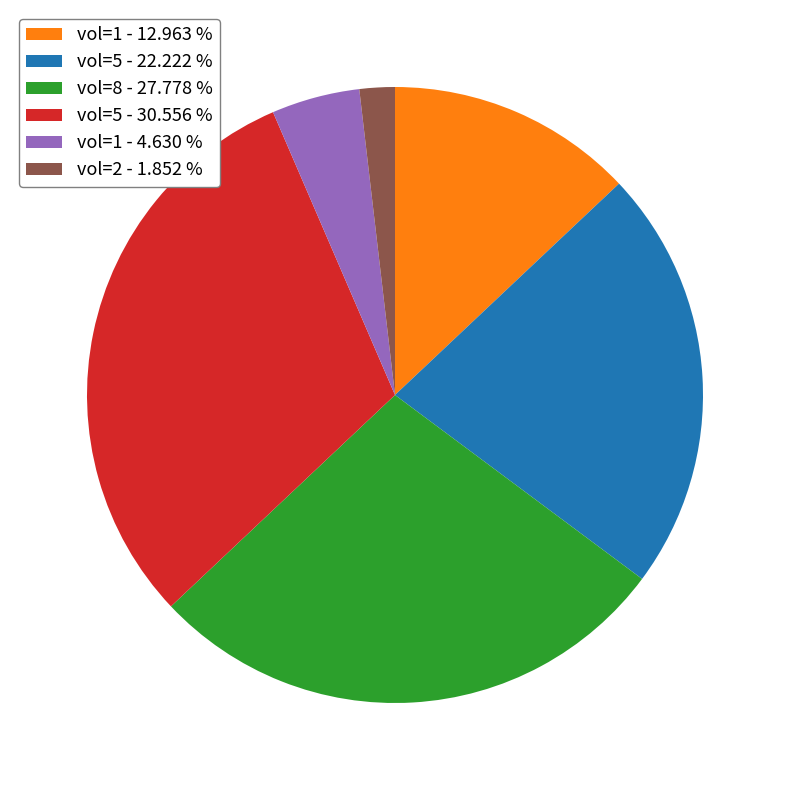

Does vol=5 - 30.556 % account for over 50% of the chart?

No